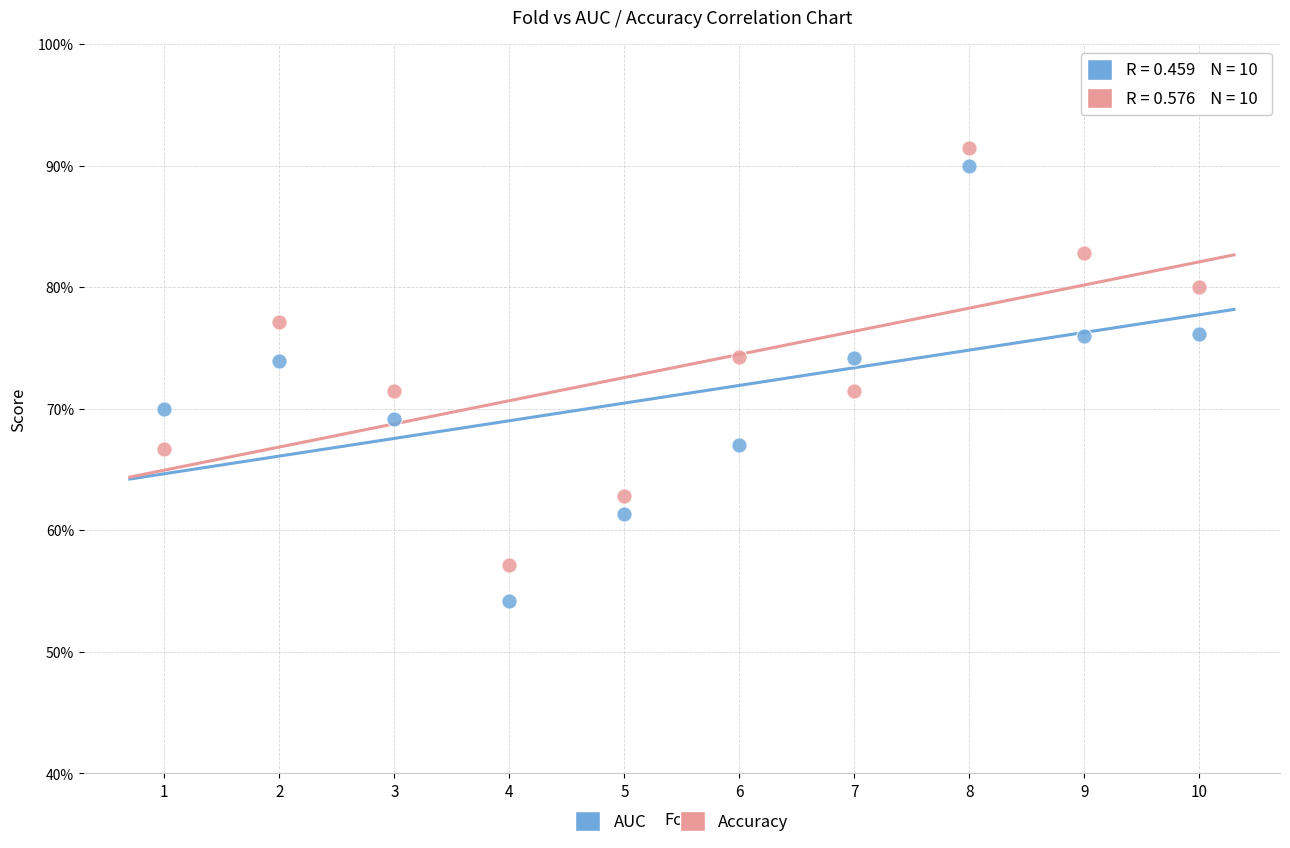

Which series reaches the minimum Y coordinate?

AUC